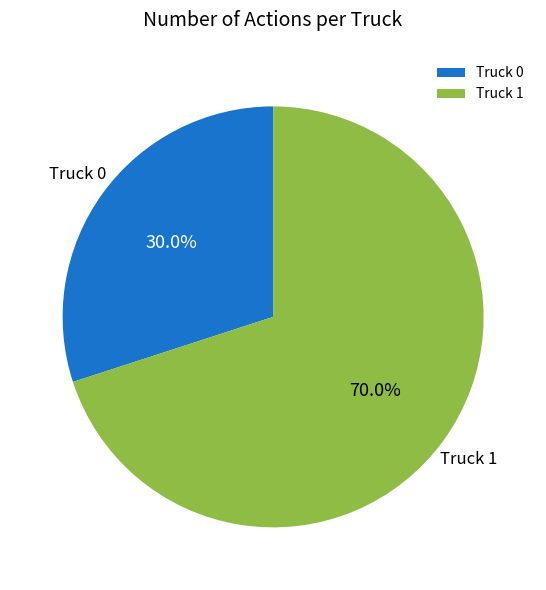

Does Truck 1 represent more than half of the total?

Yes